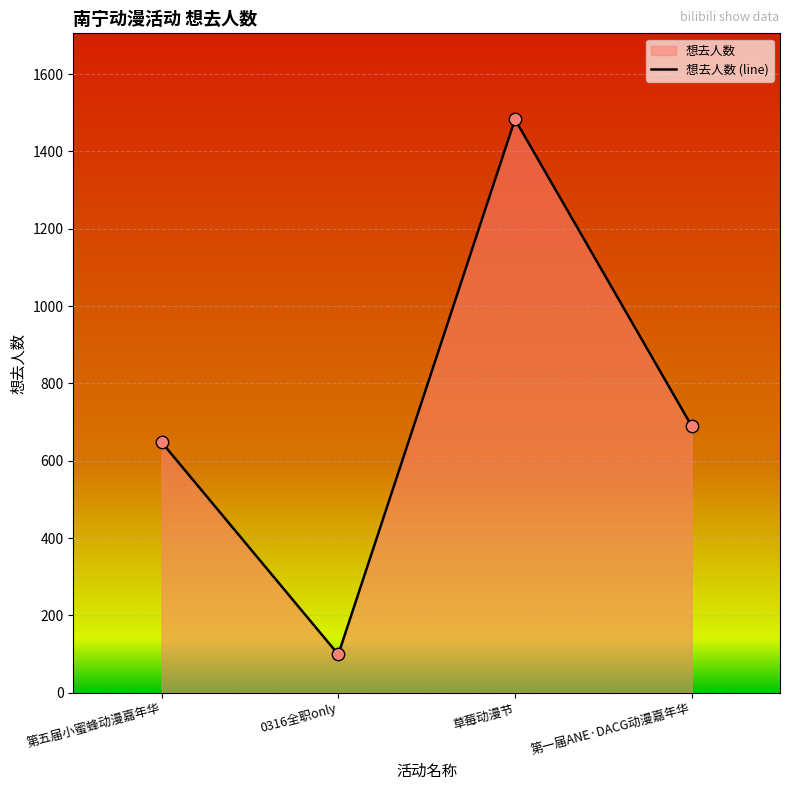

Between 0316全职only and 草莓动漫节, which is larger?

草莓动漫节